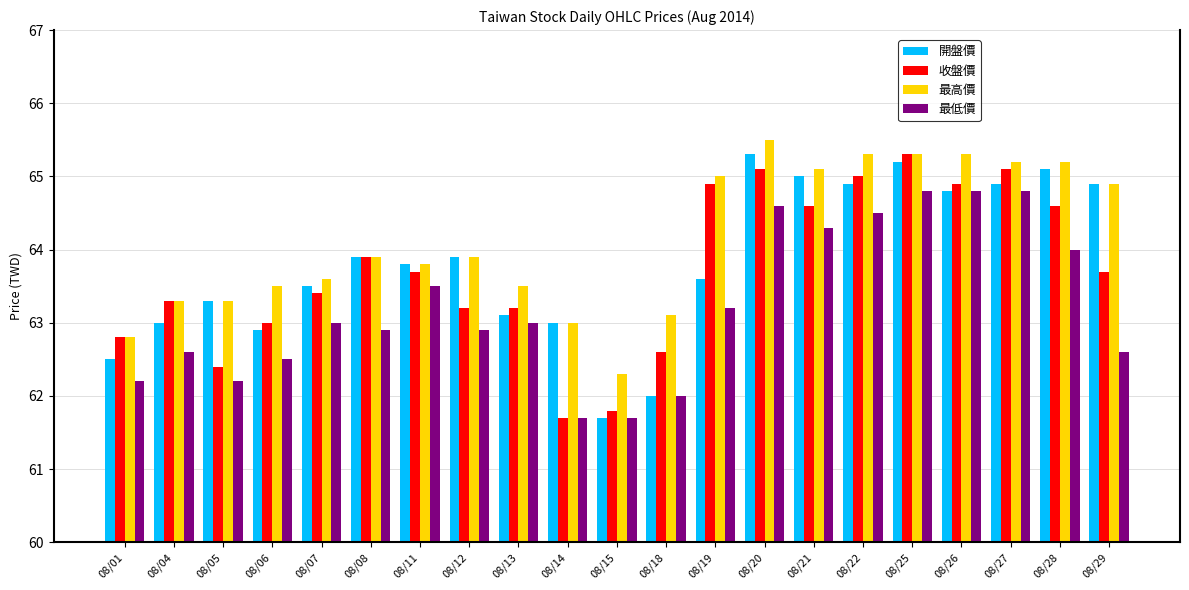

Reading left to right, transcribe all the data shown in this chart.

開盤價: 08/01=62.5	08/04=63.0	08/05=63.3	08/06=62.9	08/07=63.5	08/08=63.9	08/11=63.8	08/12=63.9	08/13=63.1	08/14=63.0	08/15=61.7	08/18=62.0	08/19=63.6	08/20=65.3	08/21=65.0	08/22=64.9	08/25=65.2	08/26=64.8	08/27=64.9	08/28=65.1	08/29=64.9
收盤價: 08/01=62.8	08/04=63.3	08/05=62.4	08/06=63.0	08/07=63.4	08/08=63.9	08/11=63.7	08/12=63.2	08/13=63.2	08/14=61.7	08/15=61.8	08/18=62.6	08/19=64.9	08/20=65.1	08/21=64.6	08/22=65.0	08/25=65.3	08/26=64.9	08/27=65.1	08/28=64.6	08/29=63.7
最高價: 08/01=62.8	08/04=63.3	08/05=63.3	08/06=63.5	08/07=63.6	08/08=63.9	08/11=63.8	08/12=63.9	08/13=63.5	08/14=63.0	08/15=62.3	08/18=63.1	08/19=65.0	08/20=65.5	08/21=65.1	08/22=65.3	08/25=65.3	08/26=65.3	08/27=65.2	08/28=65.2	08/29=64.9
最低價: 08/01=62.2	08/04=62.6	08/05=62.2	08/06=62.5	08/07=63.0	08/08=62.9	08/11=63.5	08/12=62.9	08/13=63.0	08/14=61.7	08/15=61.7	08/18=62.0	08/19=63.2	08/20=64.6	08/21=64.3	08/22=64.5	08/25=64.8	08/26=64.8	08/27=64.8	08/28=64.0	08/29=62.6